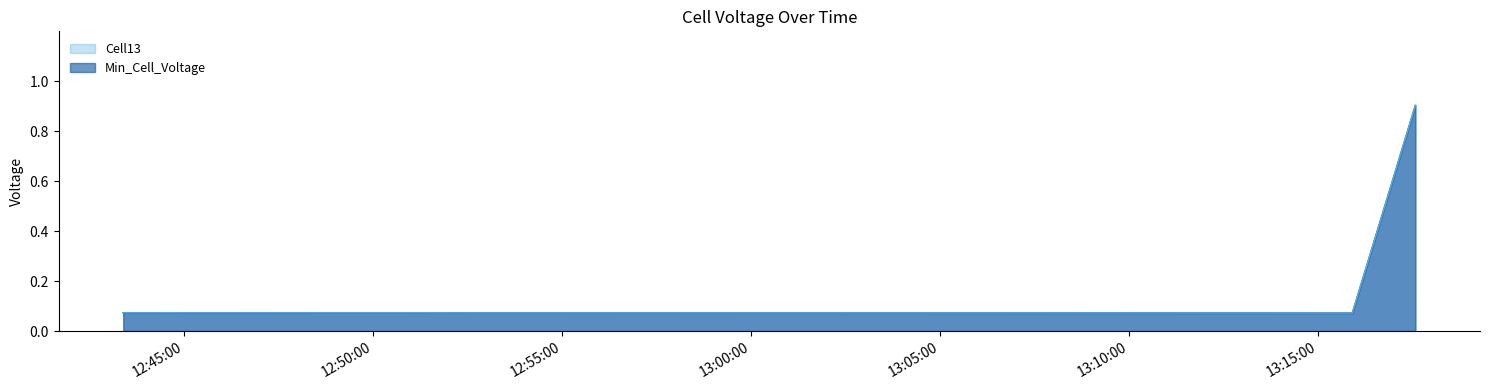

At which category is the sum across all series the highest?

2022-10-10 13:17:35